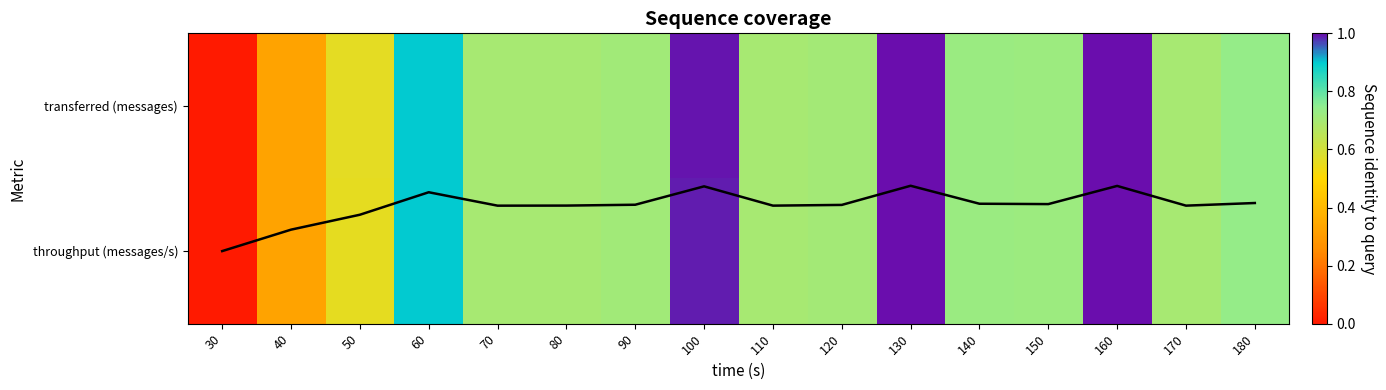

How many data points in transferred (messages) are above 0?

15